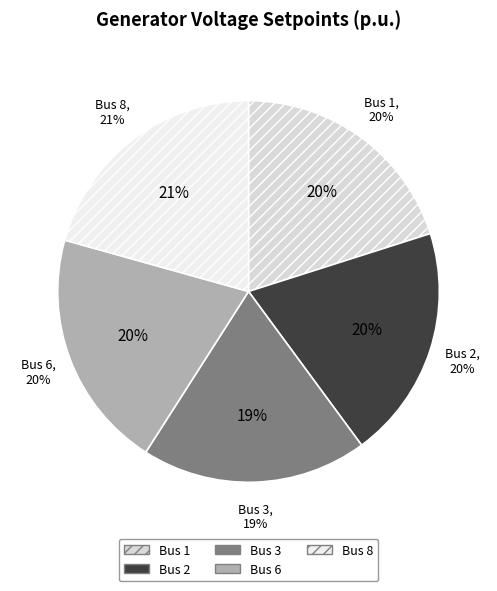

The Bus 3 slice represents 6% of the pie. True or false?

False